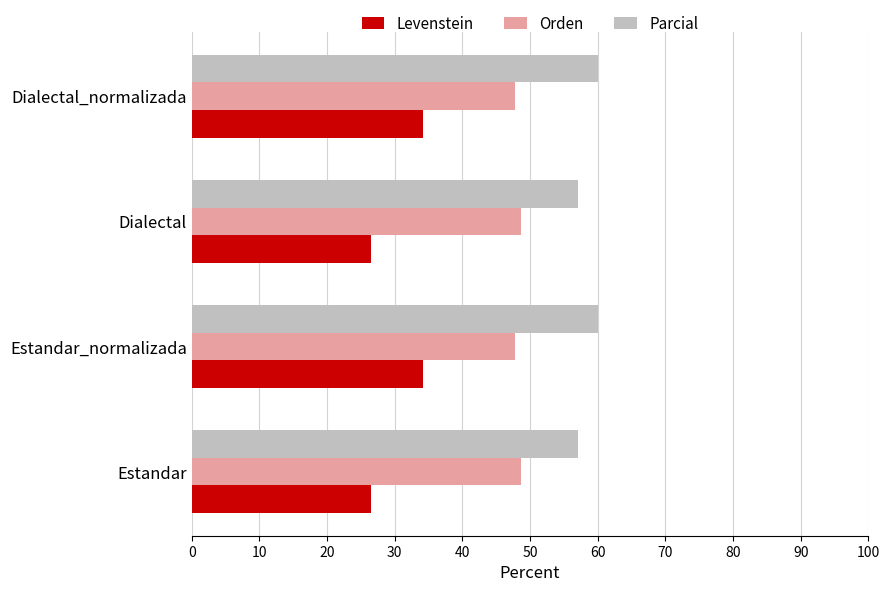

Rank the series by their maximum value, from lowest to highest.

Levenstein, Orden, Parcial